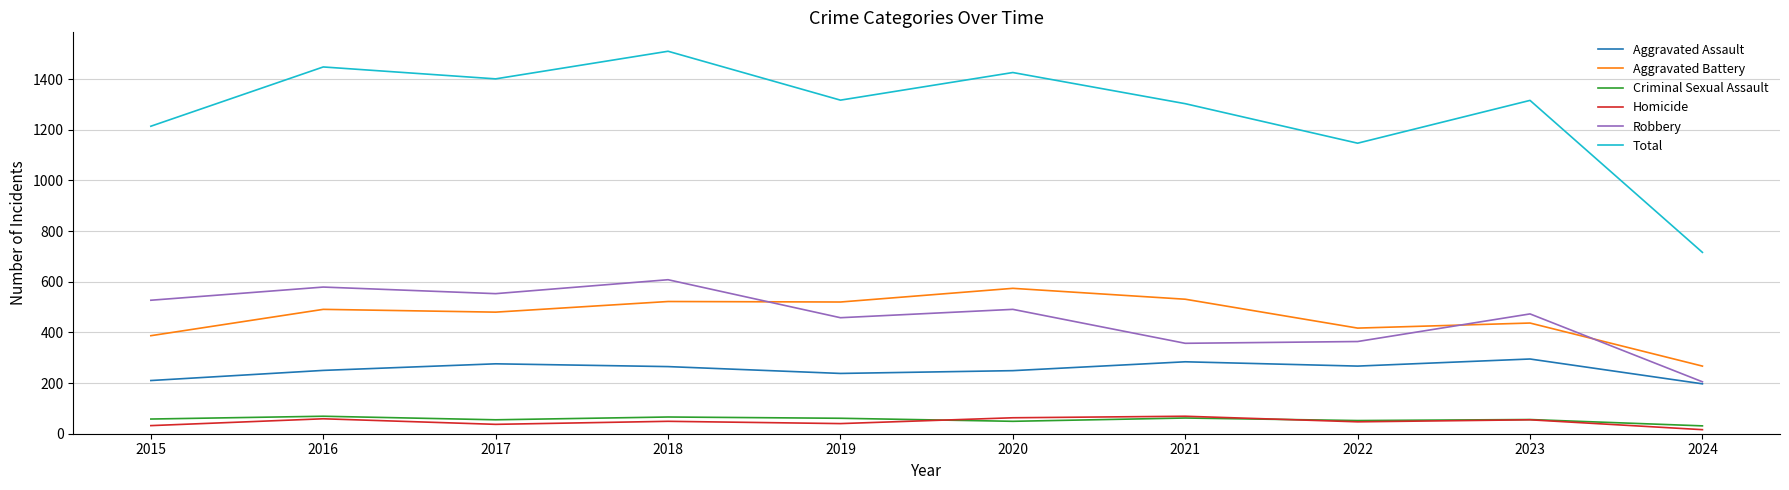

Which category has the highest value across all series?

2018